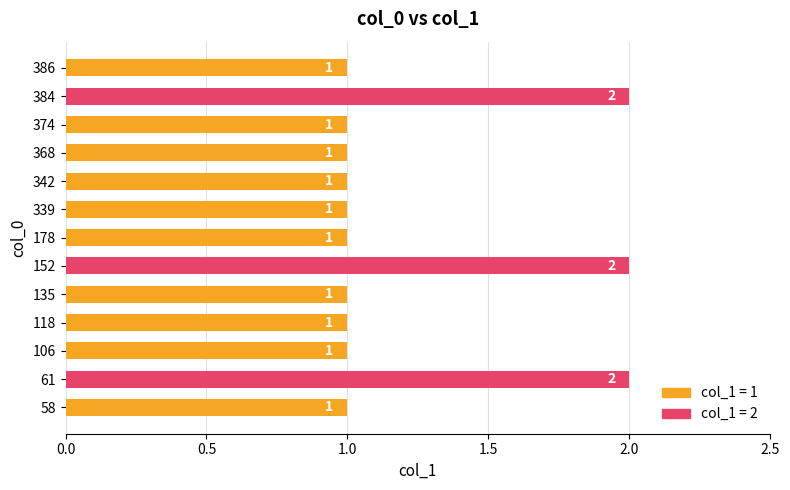

Count the values in the range 1 to 2.

13